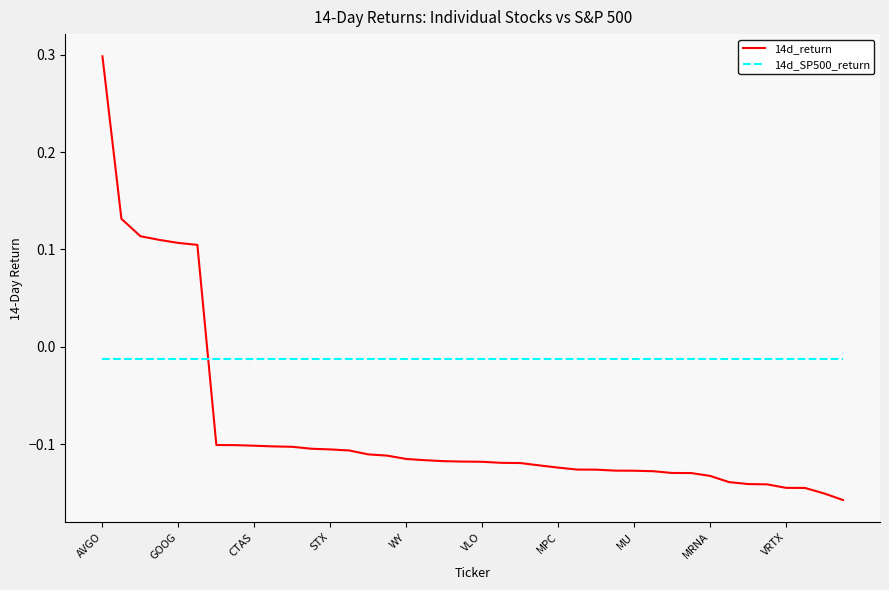

How many lines are shown in the chart?

2